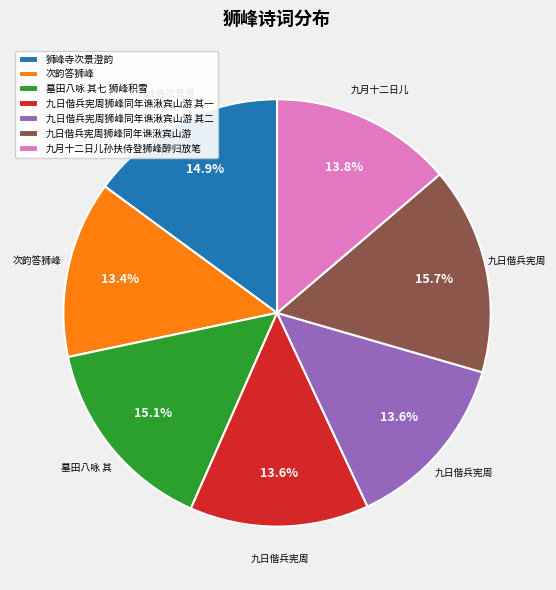

Is 九日偕兵宪周狮峰同年谯湫宾山游 the majority of the pie?

No